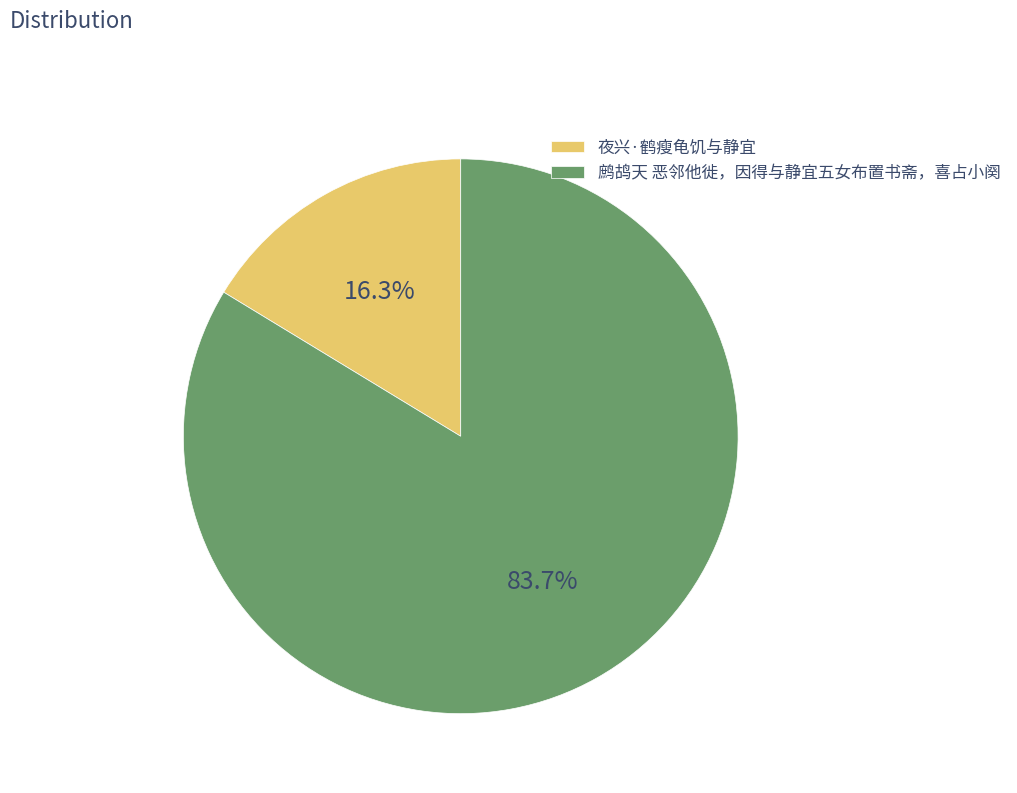

What percentage is NOT represented by 鹧鸪天 恶邻他徙，因得与静宜五女布置书斋，喜占小阕?

16.3%